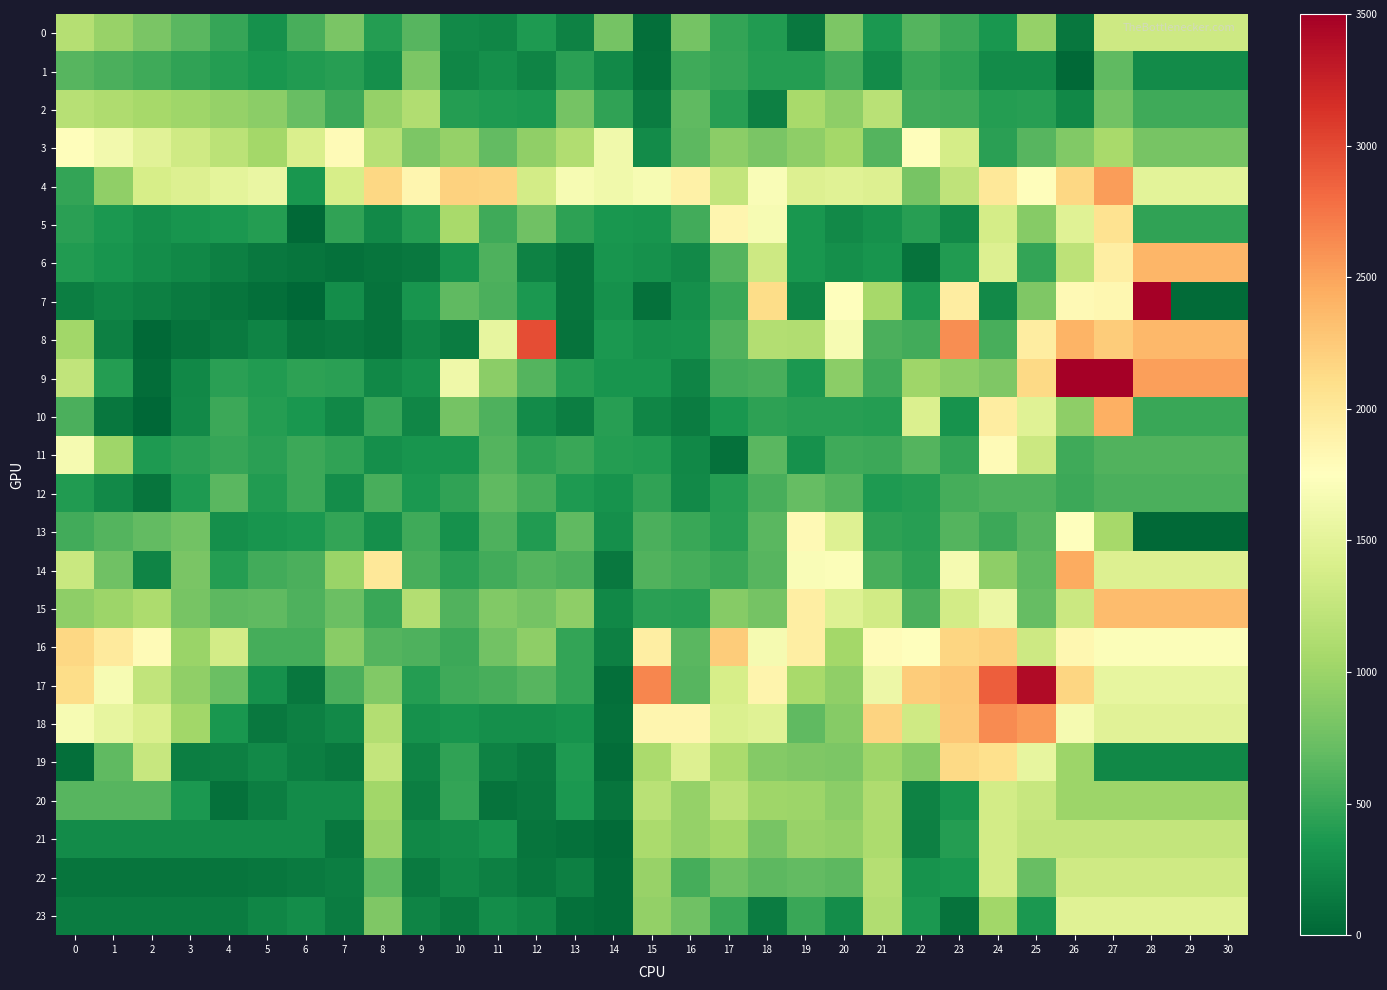

What is the total value across all series at 26?

33802.7